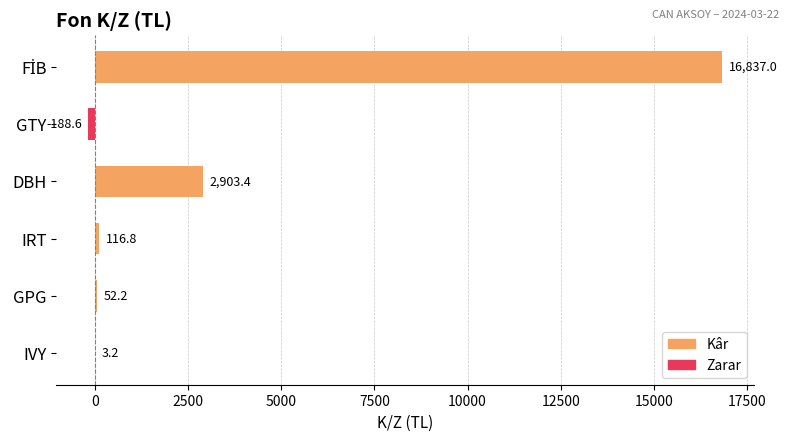

What is the sum of all values?

19724.0